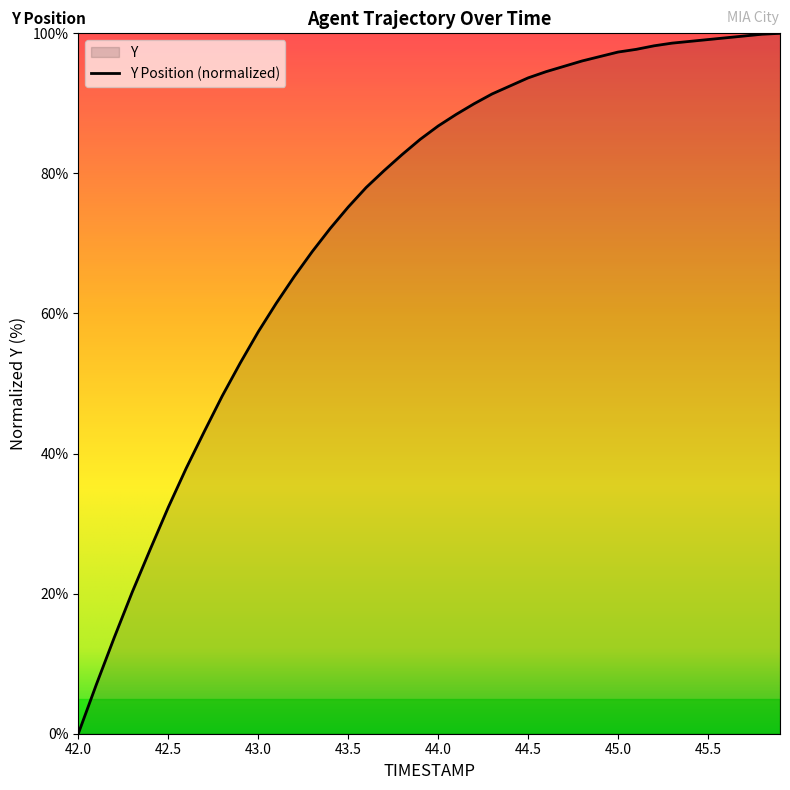

The chart shows a value of 99.6 at 45.7. True or false?

True